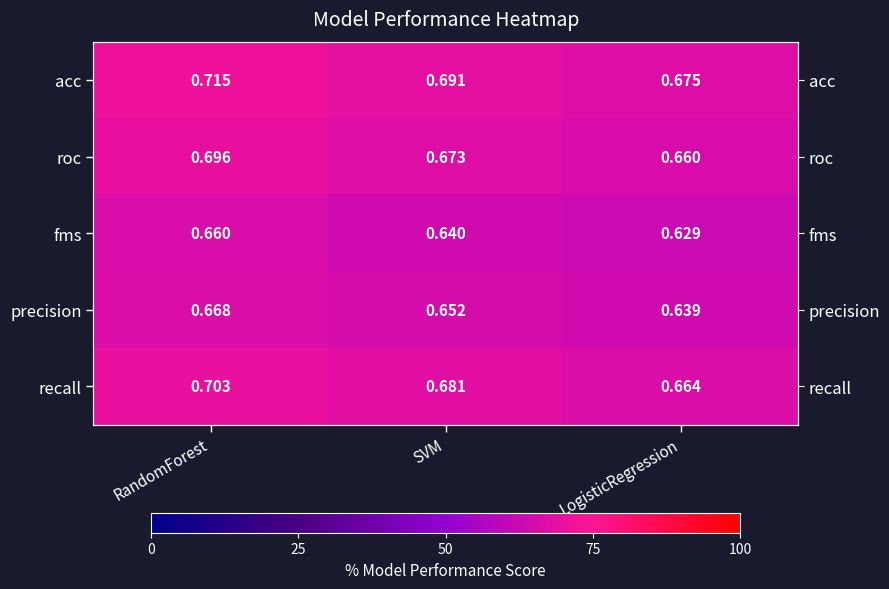

What value does the fms series have at LogisticRegression?

0.6